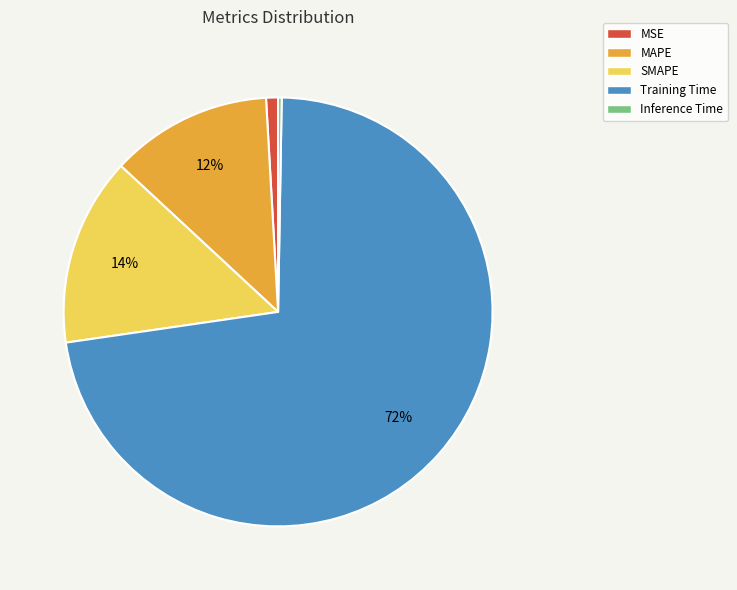

Is MAPE the majority of the pie?

No